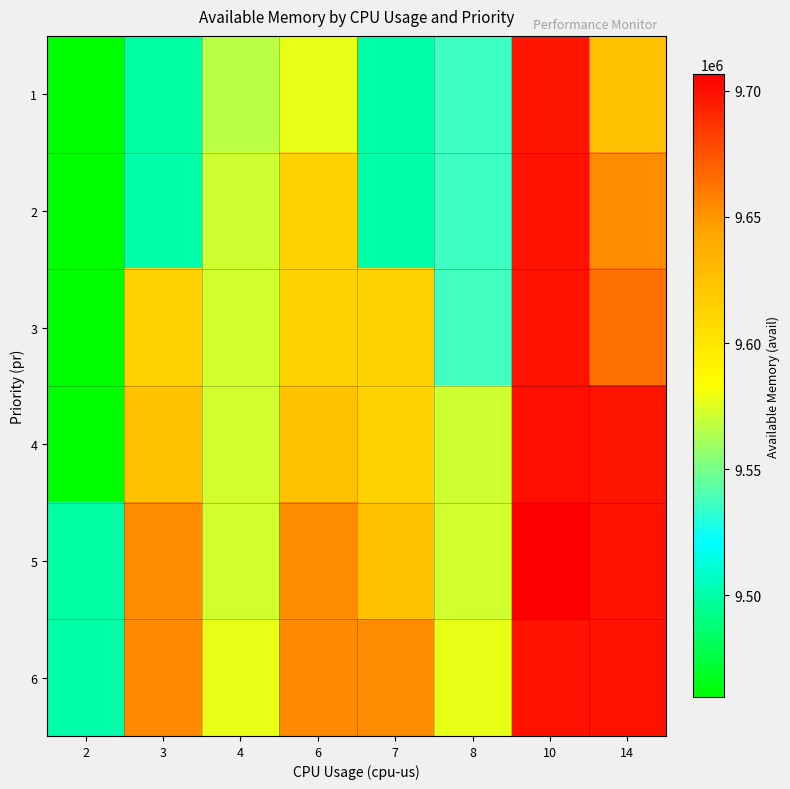

Which category has the lowest value across all series?

2